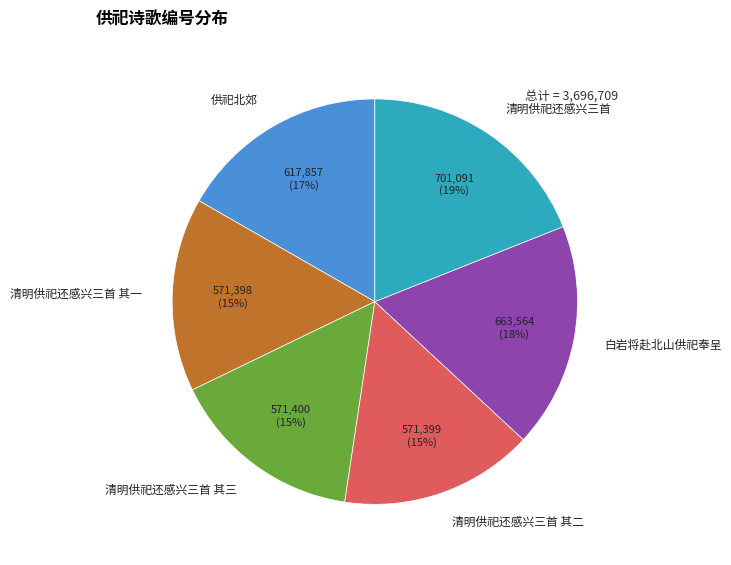

Which category has the biggest portion of the pie?

清明供祀还感兴三首